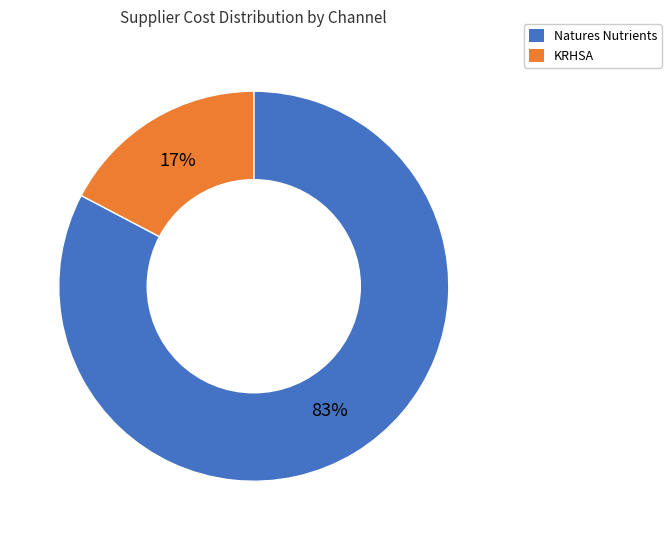

Is there any slice that represents more than half of the pie?

Yes